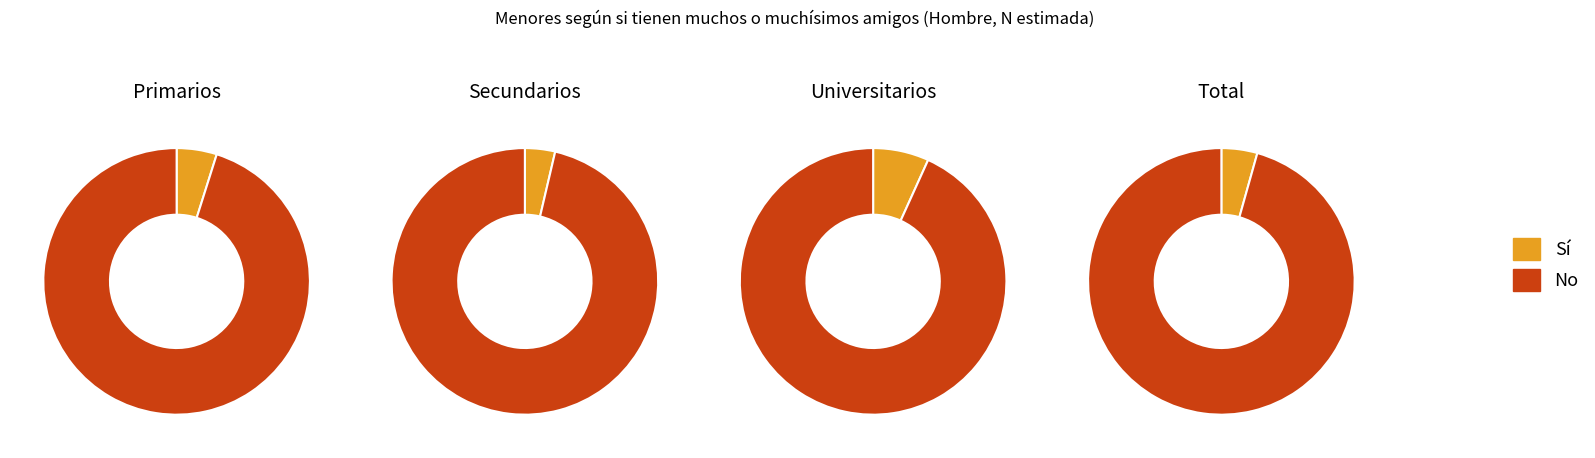

What percentage is the Si slice, to the nearest percent?

7%